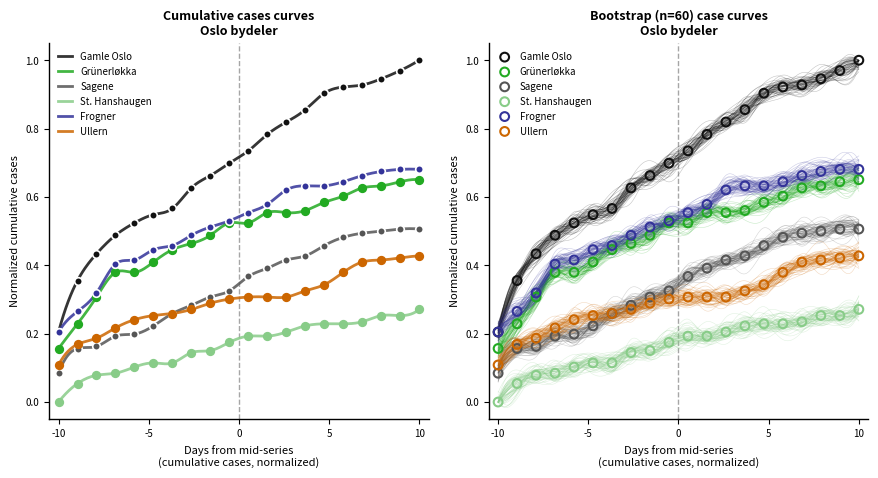

At how many categories does at least one series exceed 0?

20